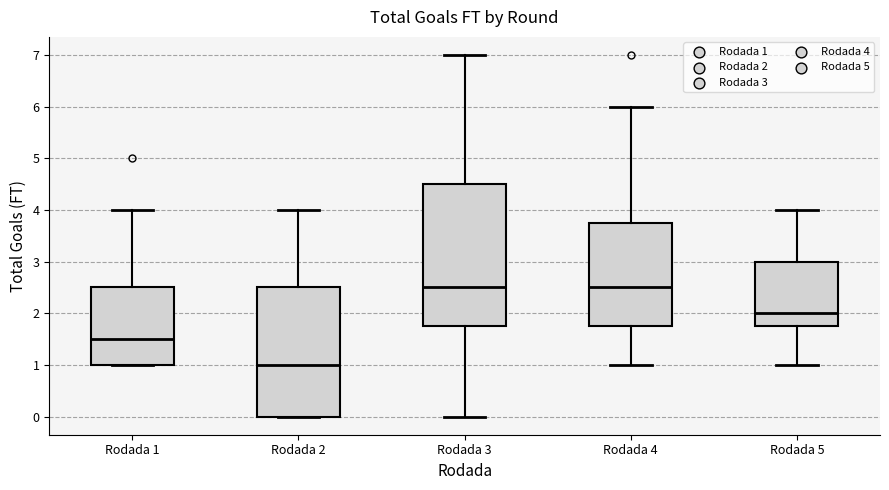

Which box has the lowest median line?

Rodada 2